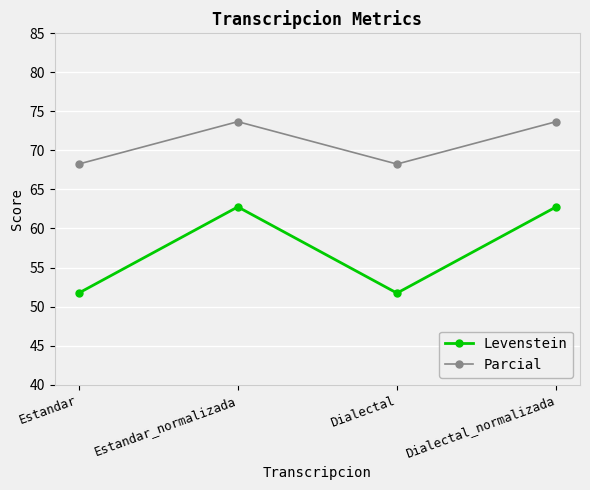

Reading left to right, list all the values displayed in this chart.

Levenstein: Estandar=51.7	Estandar_normalizada=62.8	Dialectal=51.7	Dialectal_normalizada=62.8
Parcial: Estandar=68.3	Estandar_normalizada=73.7	Dialectal=68.3	Dialectal_normalizada=73.7